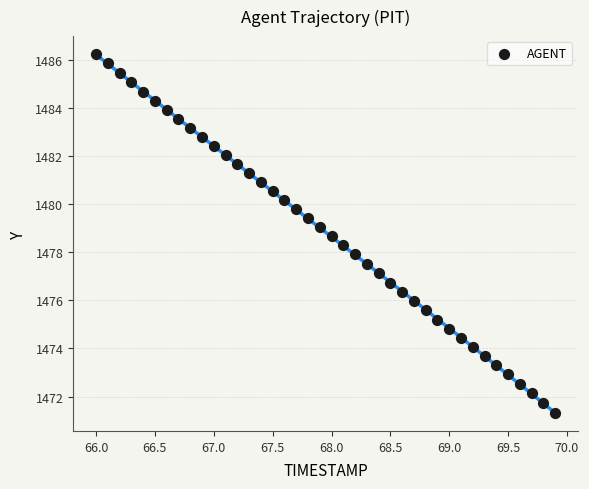

What is the range of X values (max minus min)?

3.9